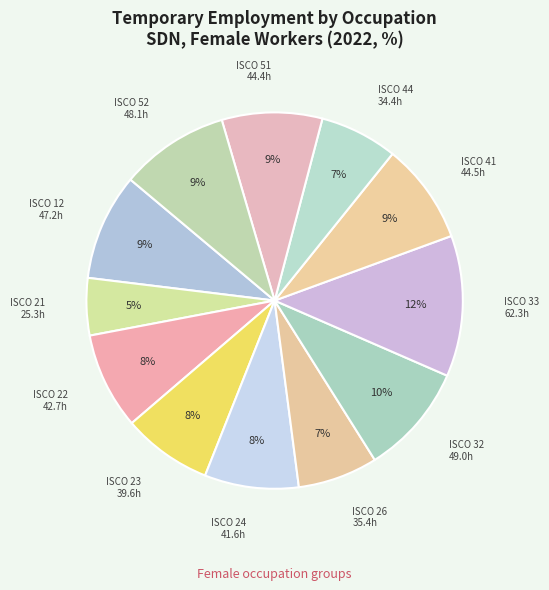

How many slices are in this pie chart?

12